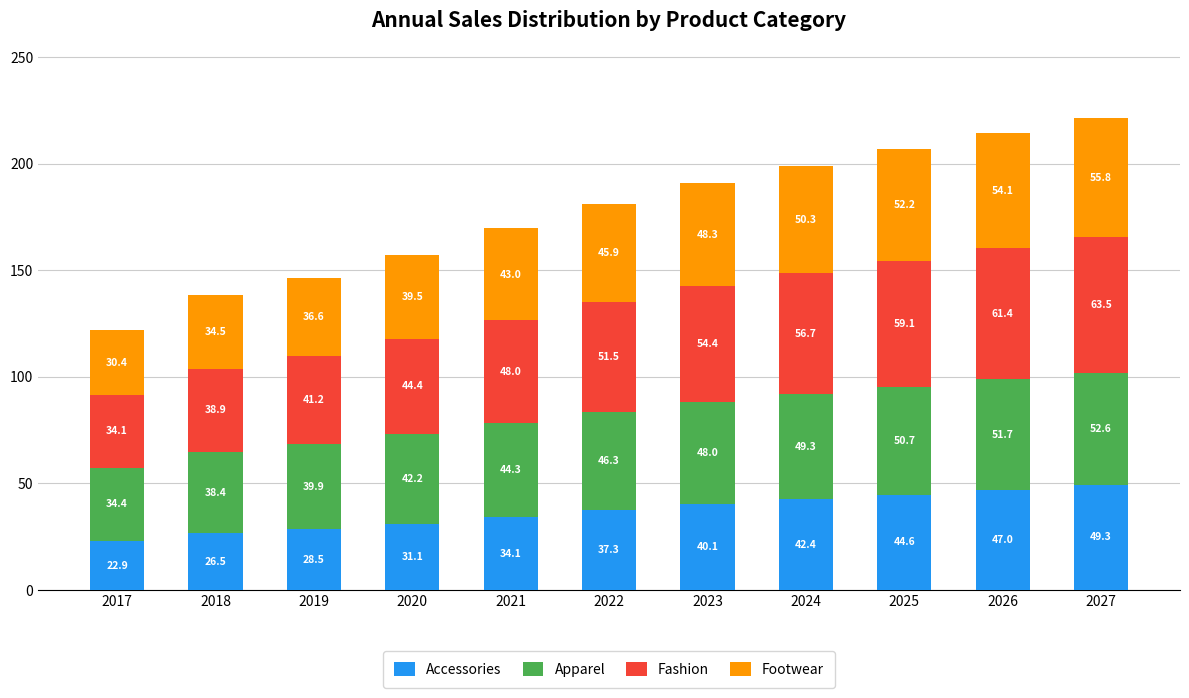

Which category has the highest value in the Accessories series?

2027